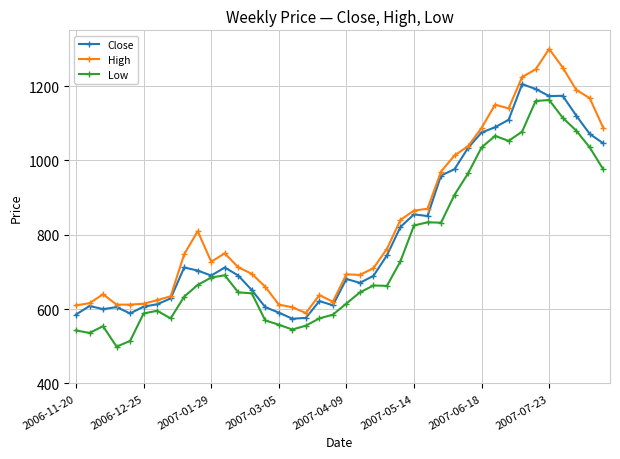

What is the value of the Low point at the 20th from the left?

585.0